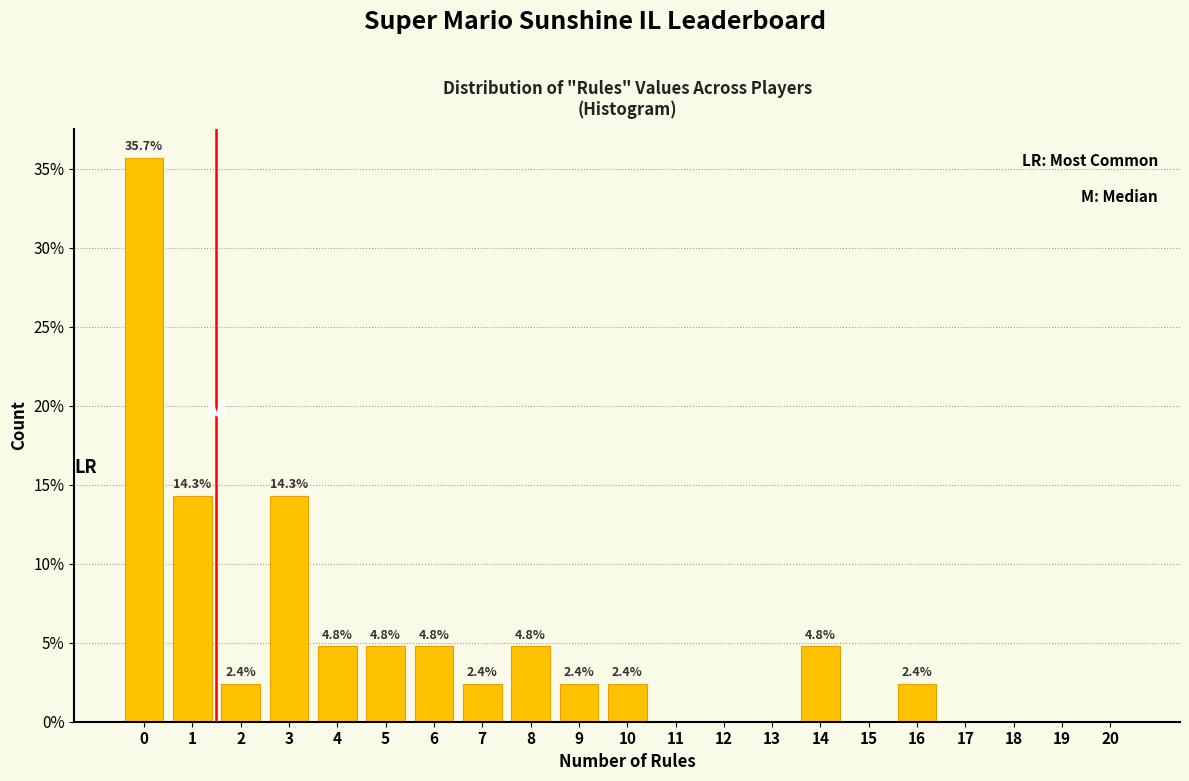

Reading right to left, what are all the values shown in this chart?

20=0.0	19=0.0	18=0.0	17=0.0	16=2.4	15=0.0	14=4.8	13=0.0	12=0.0	11=0.0	10=2.4	9=2.4	8=4.8	7=2.4	6=4.8	5=4.8	4=4.8	3=14.3	2=2.4	1=14.3	0=35.7